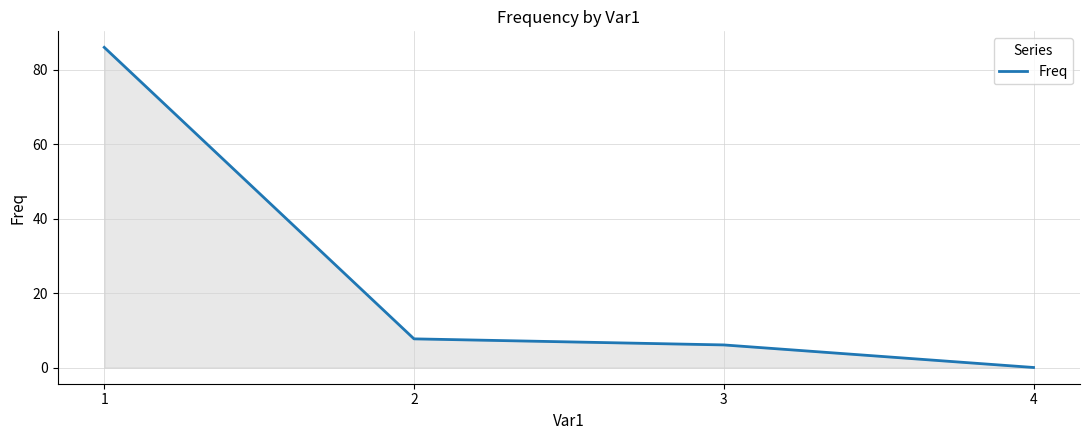

At which label is the value closest to 43?

2